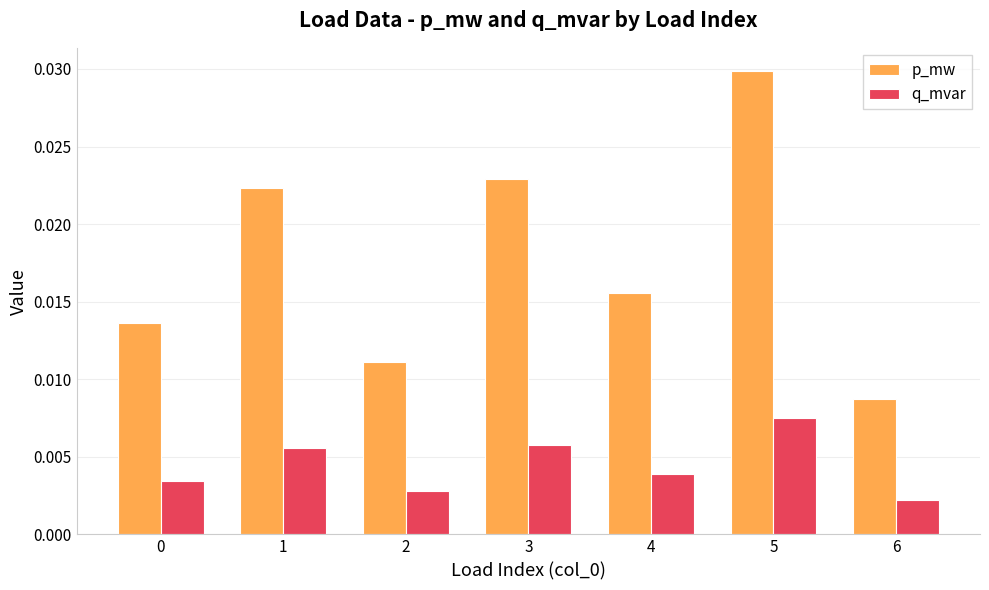

Which category has the lowest value in the p_mw series?

6